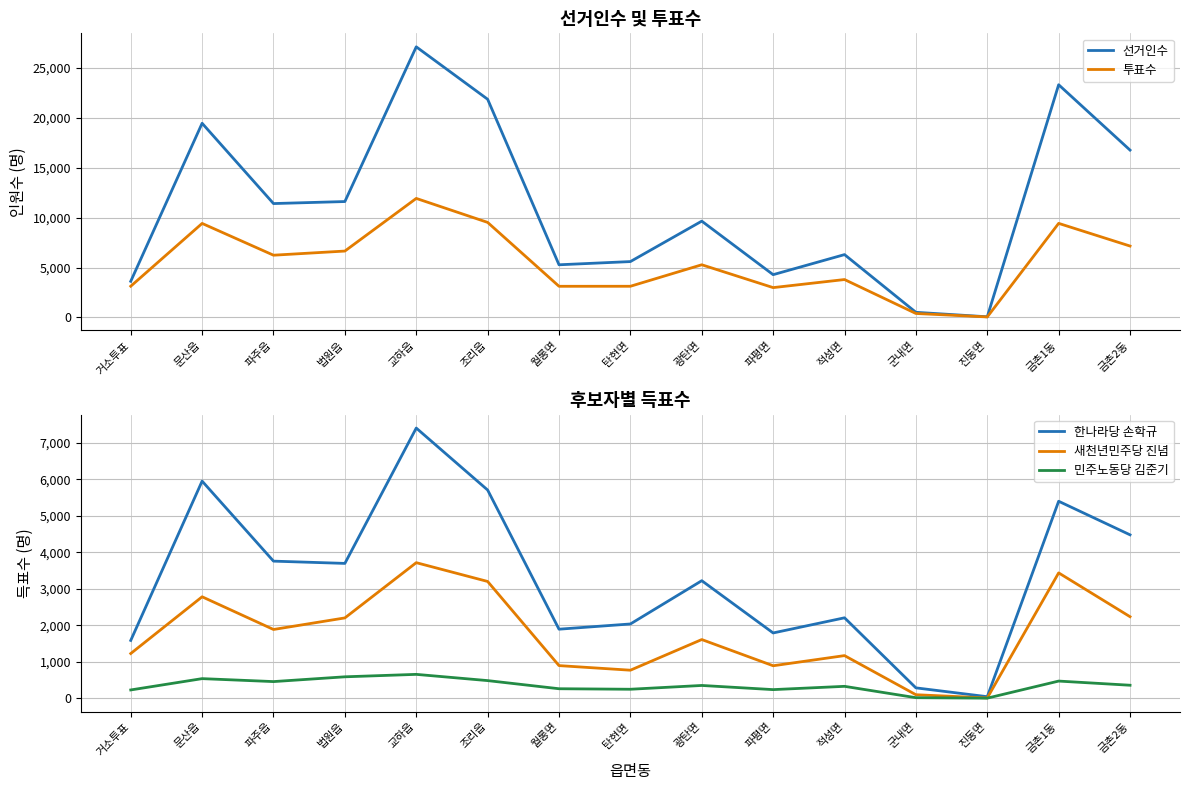

Where is 민주노동당 김준기 nearest to the value 327?

적성면